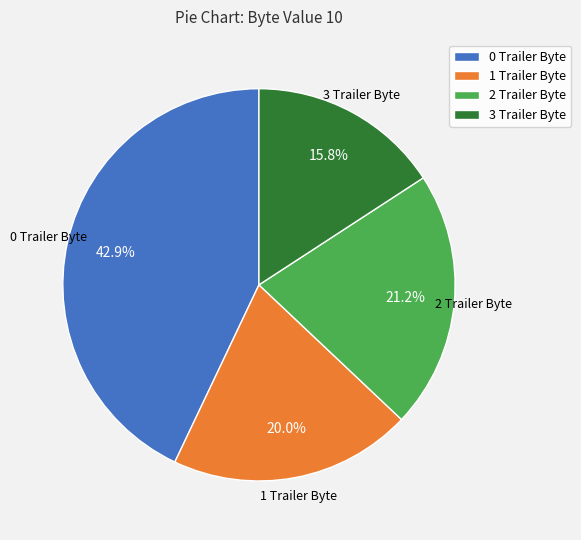

Which category has the biggest portion of the pie?

0 Trailer Byte